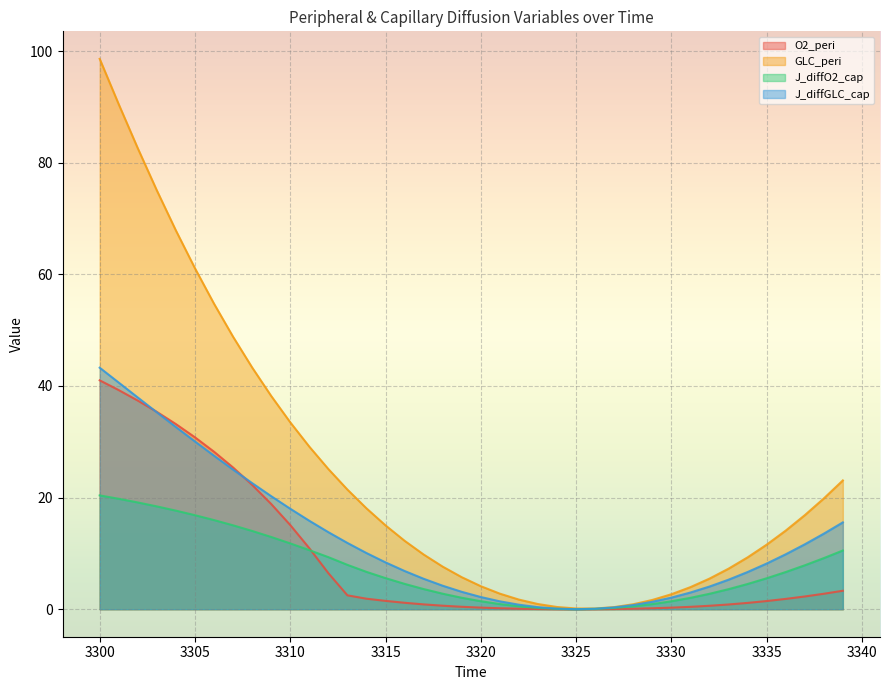

How many interior local valleys does the J_diffGLC_cap series have?

1